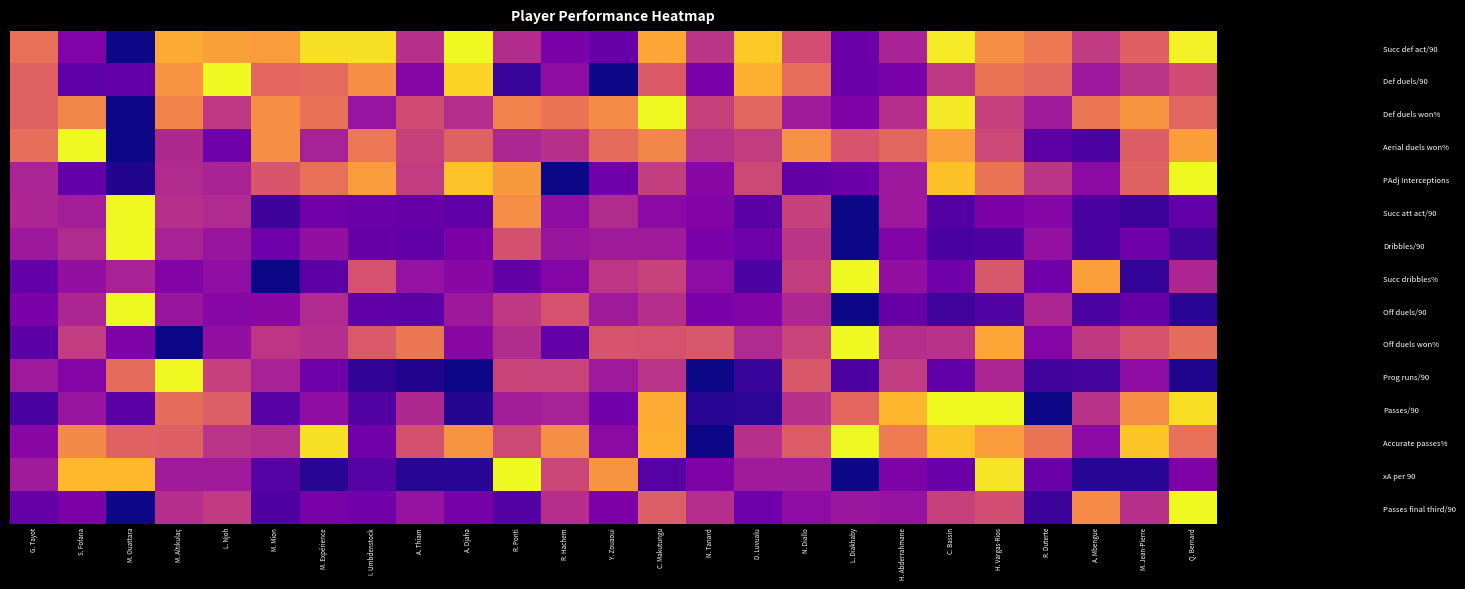

Which label corresponds to the smallest value in the chart?

M. Ouattara